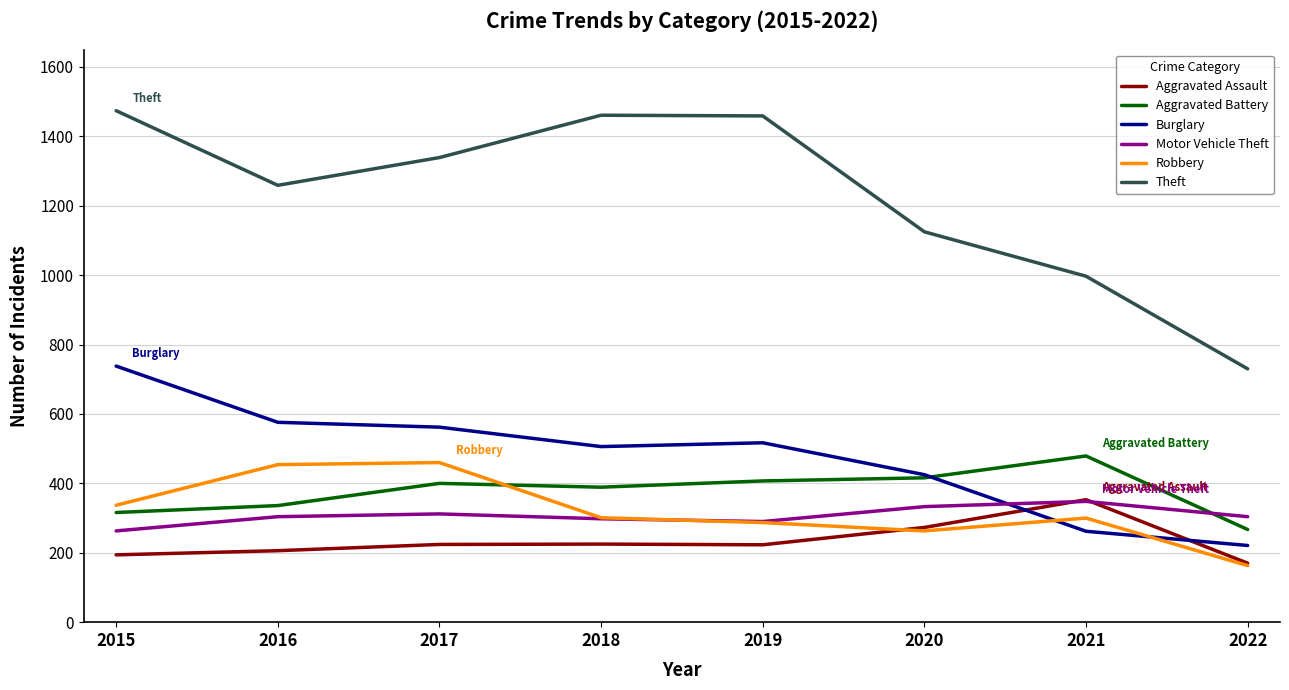

Between which two adjacent categories do Burglary and Aggravated Assault first intersect?

2020 and 2021